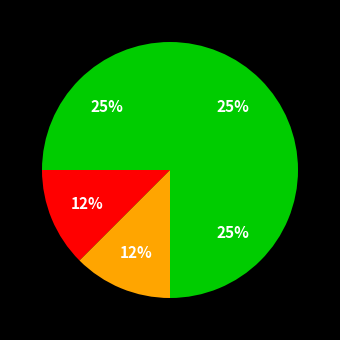

Count the number of slices in the pie.

5